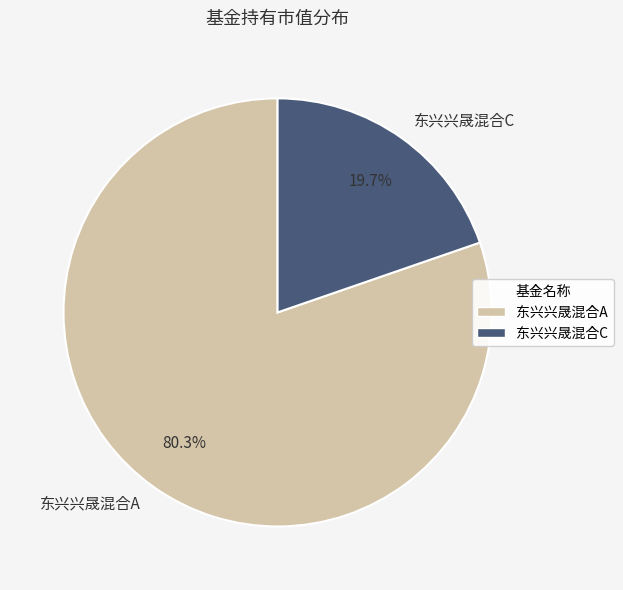

True or false: 东兴兴晟混合A accounts for 80% of the total.

True